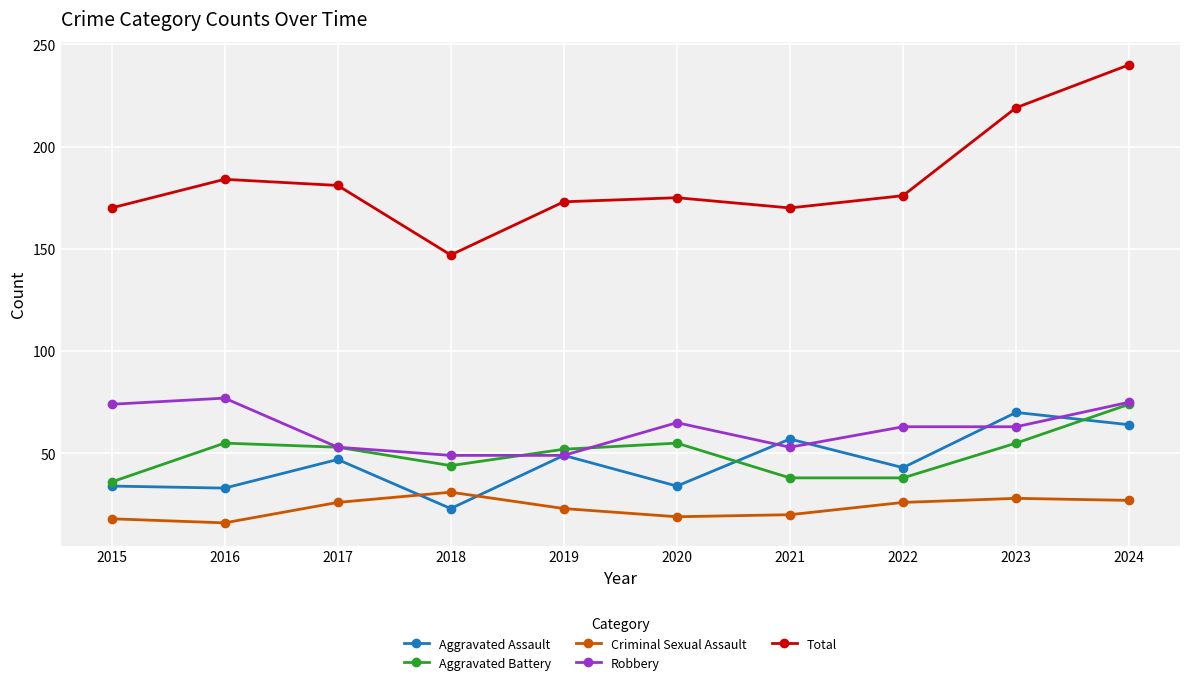

Where is the first local maximum for Criminal Sexual Assault?

2018